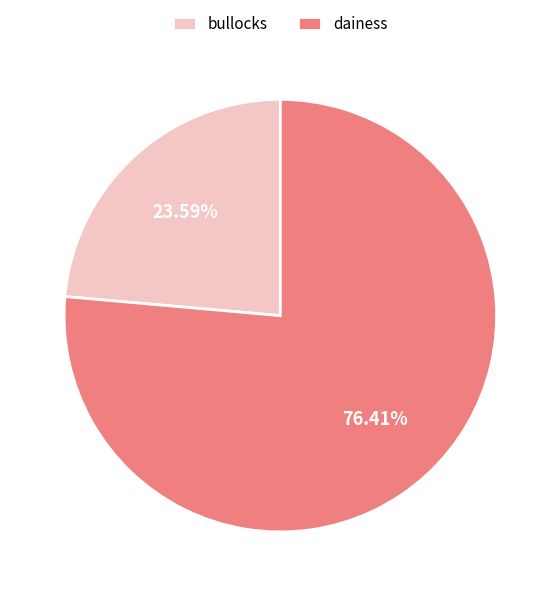

To the nearest percent, what portion does dainess represent?

76%